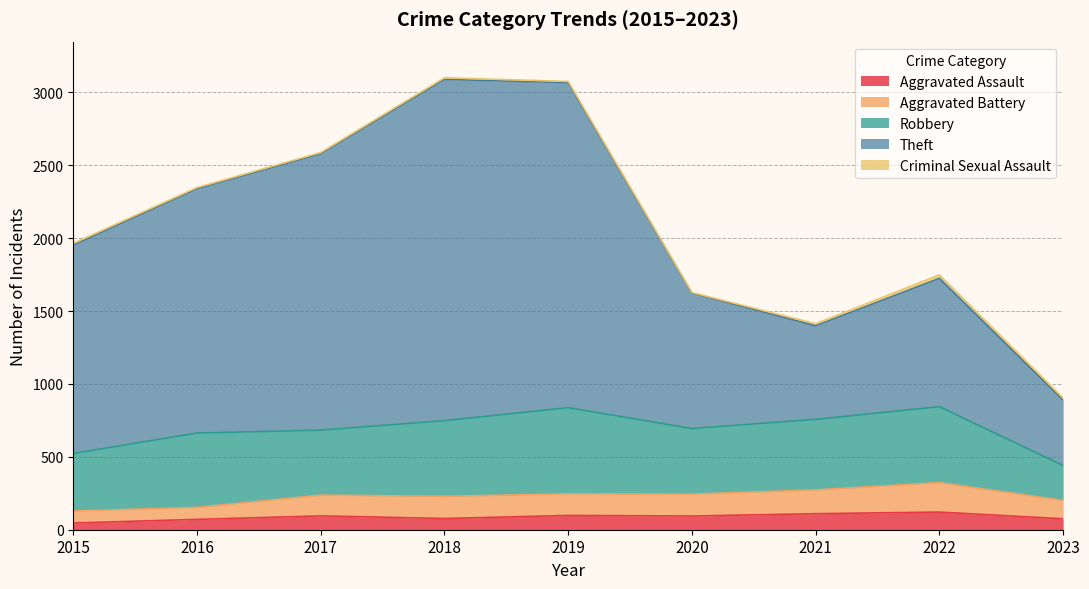

What is the highest value of the Aggravated Assault series?

121